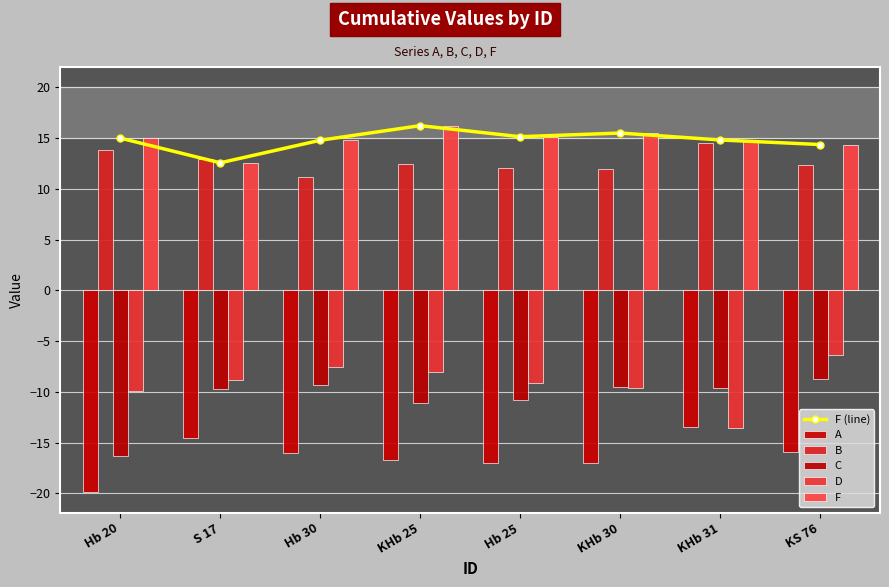

Are the bars horizontal?

No